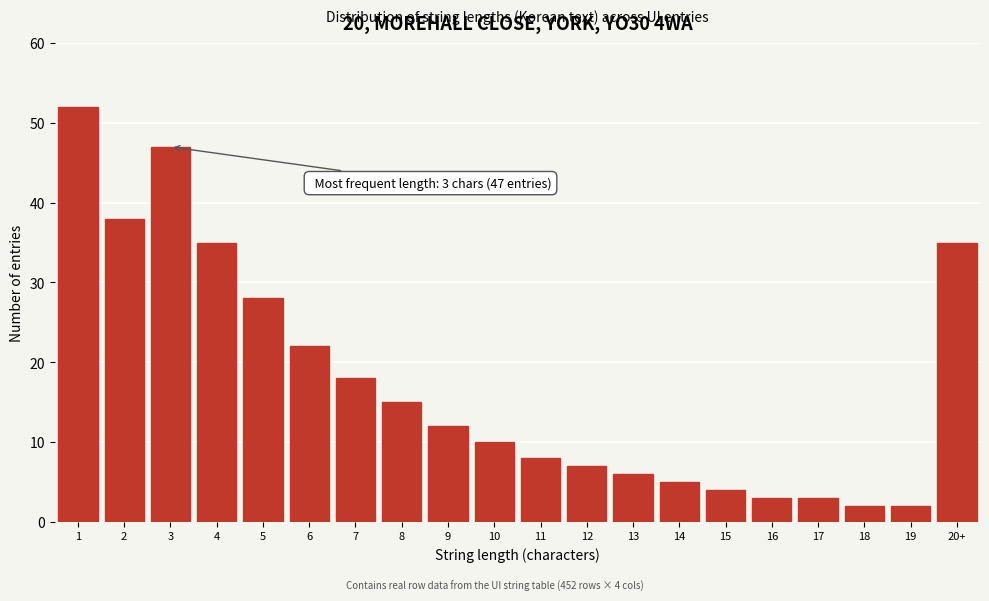

Reading left to right, transcribe all the data shown in this chart.

1=52	2=38	3=47	4=35	5=28	6=22	7=18	8=15	9=12	10=10	11=8	12=7	13=6	14=5	15=4	16=3	17=3	18=2	19=2	20+=35